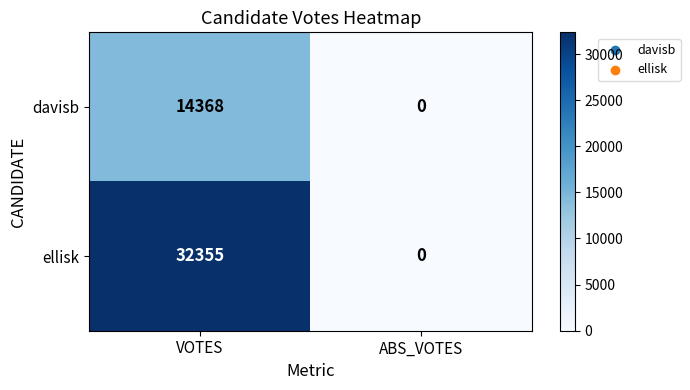

Rank the series by their maximum value, from highest to lowest.

ellisk, davisb